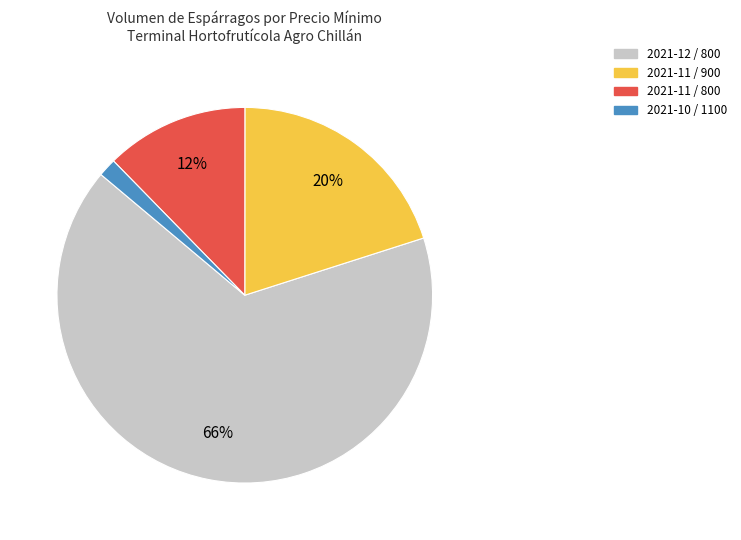

Is there any slice that represents more than half of the pie?

Yes